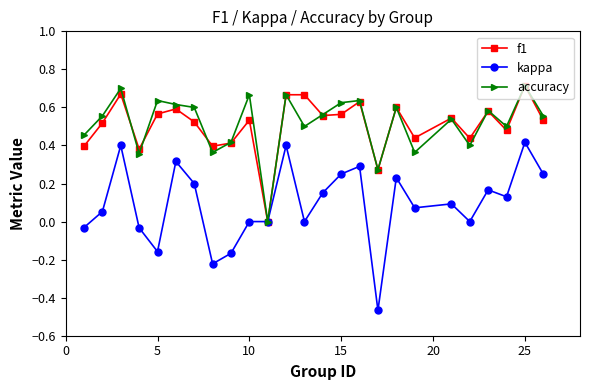

Which series has the widest spread of values?

kappa